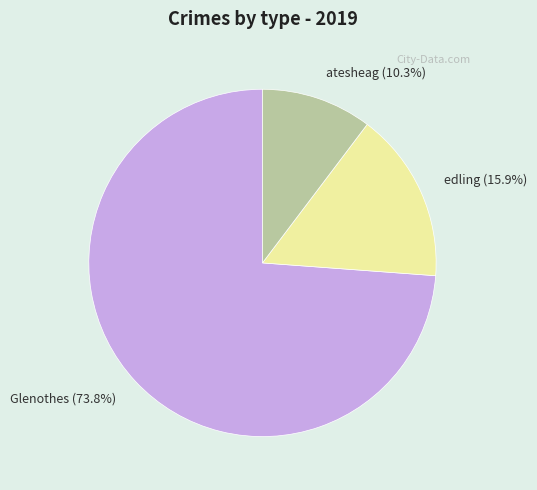

Which slice is the largest?

Glenothes